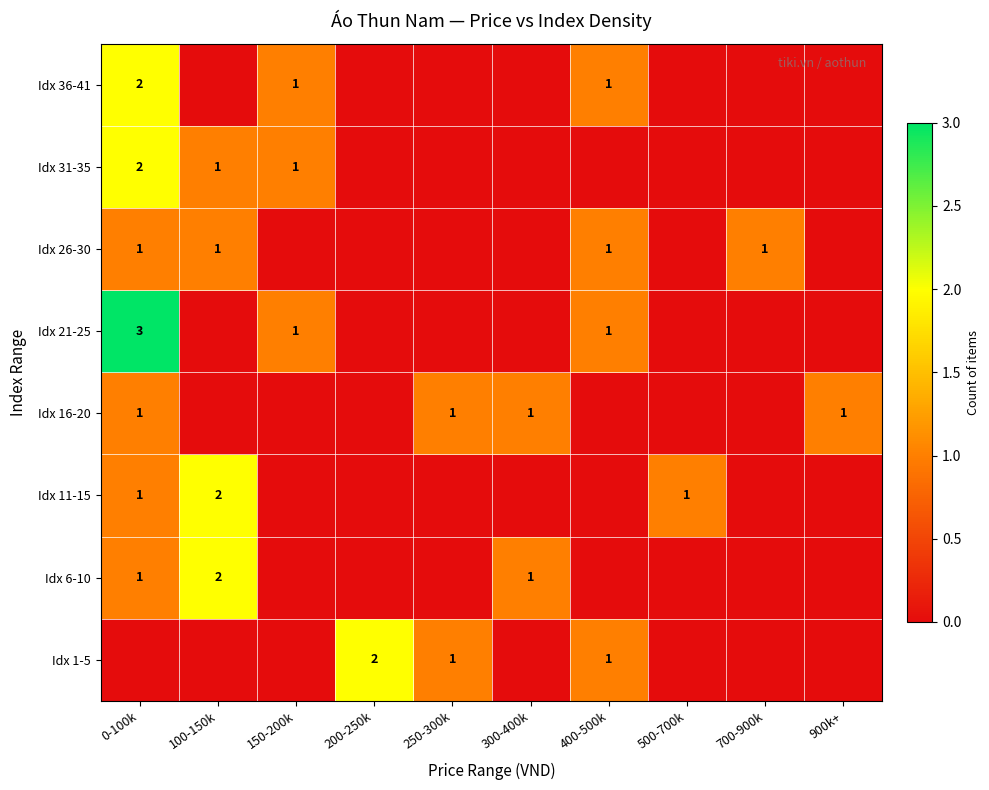

The value of Idx 21-25 at 0-100k is 2. True or false?

False